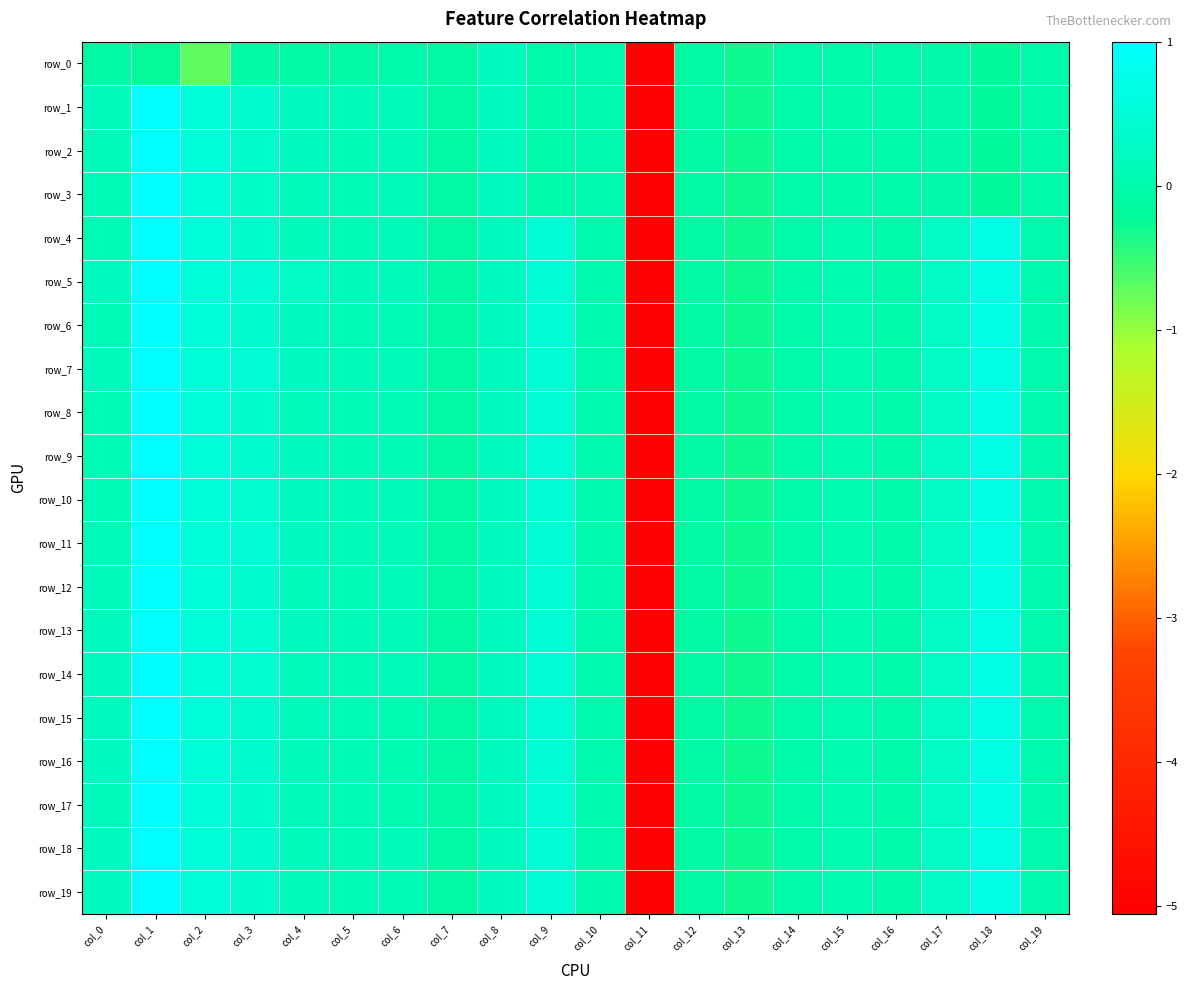

How many negative values does the row_5 series have?

6